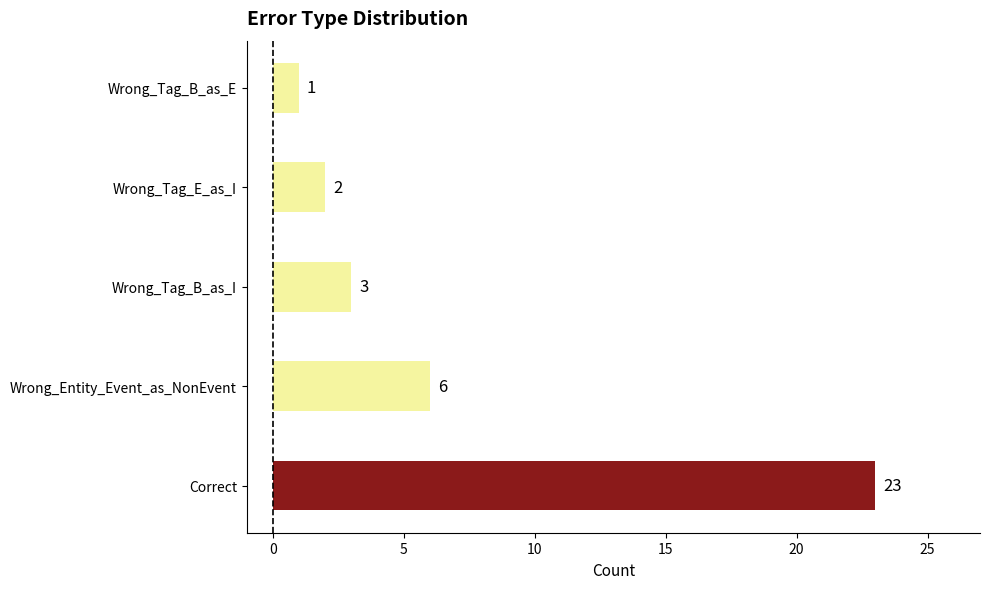

True or false: the data shows 7 at Correct.

False